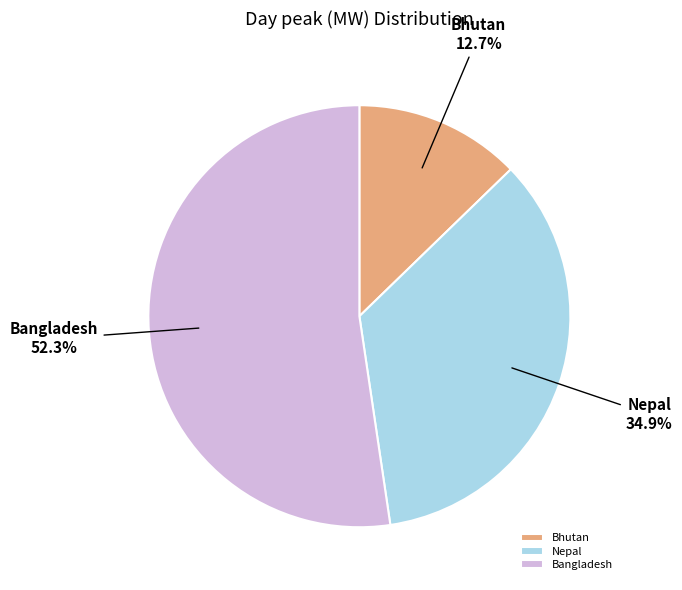

Rank the categories by value from highest to lowest.

Bangladesh, Nepal, Bhutan